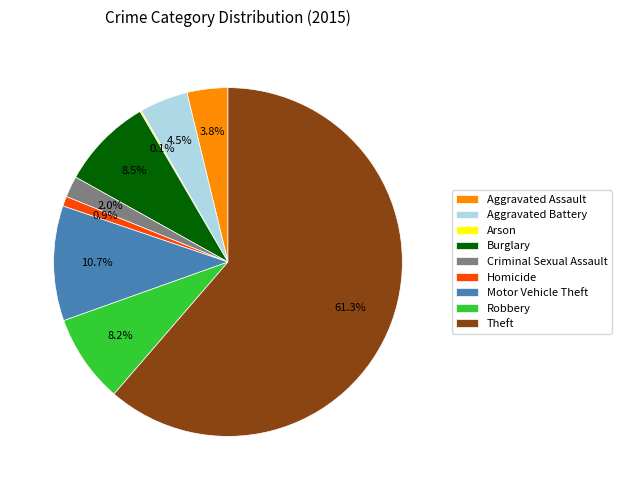

Which has a higher value, Burglary or Homicide?

Burglary